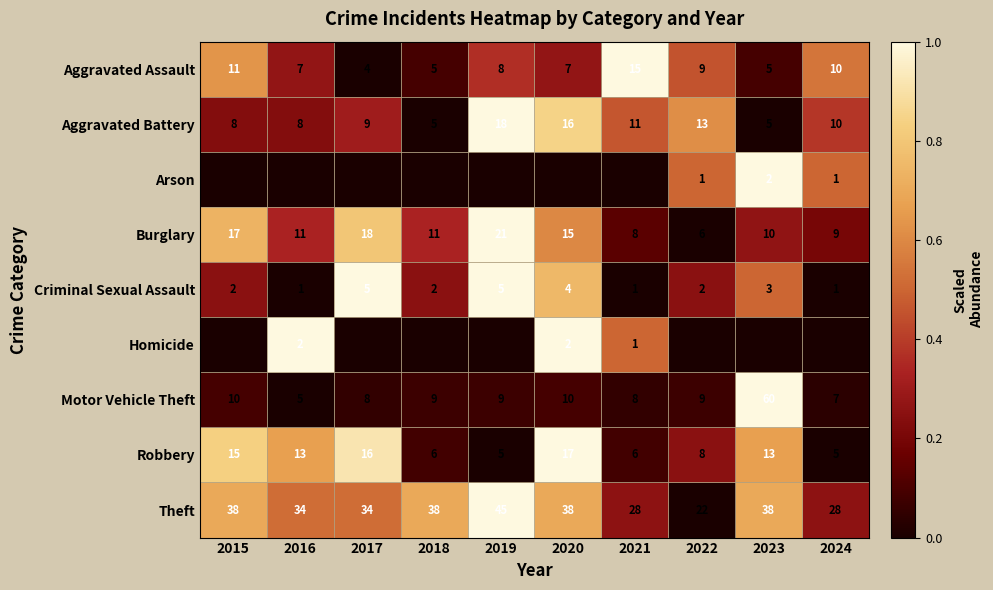

What is the sum of the Aggravated Battery values at 2016 and 2022?

21